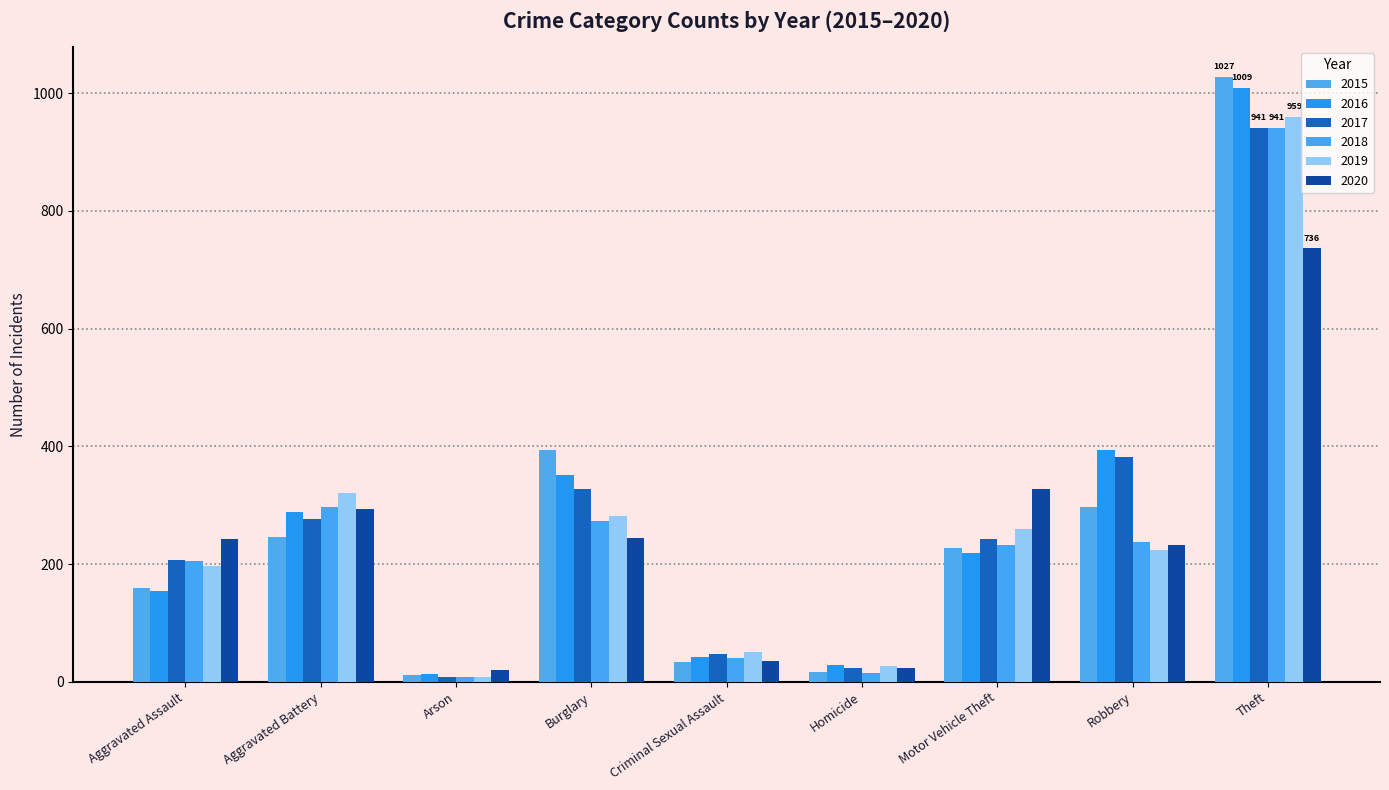

What is the spread (max minus min) of values at Motor Vehicle Theft?

110